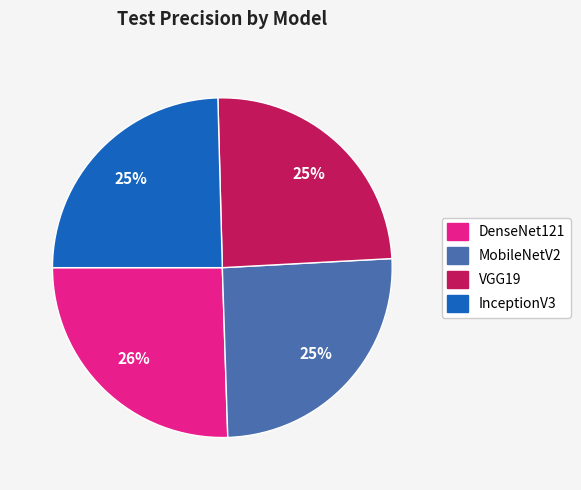

To the nearest percent, what is the average slice percentage?

25%